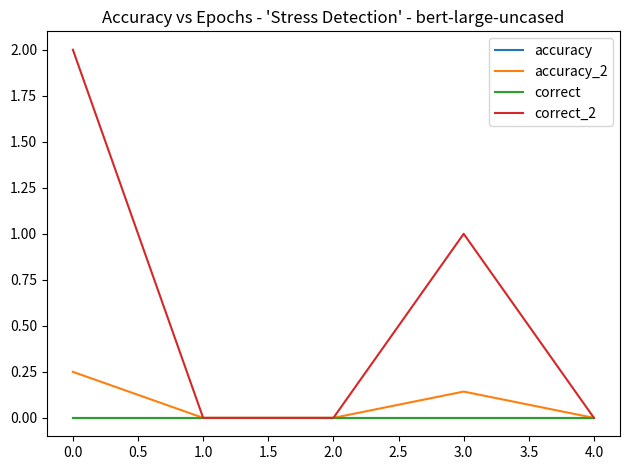

True or false: correct_2 and accuracy_2 intersect in this chart.

False